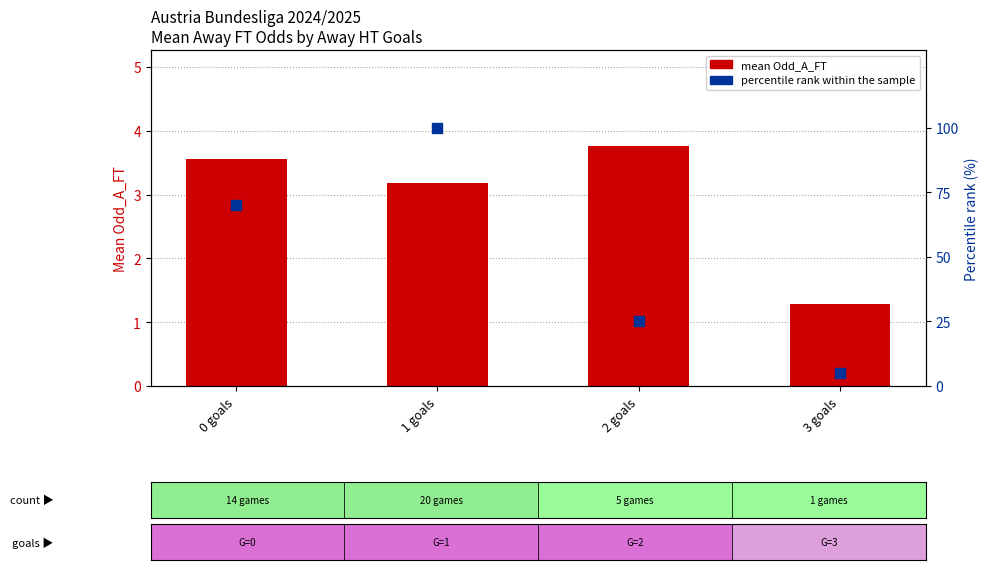

Which series has the largest total across all categories?

percentile rank within sample